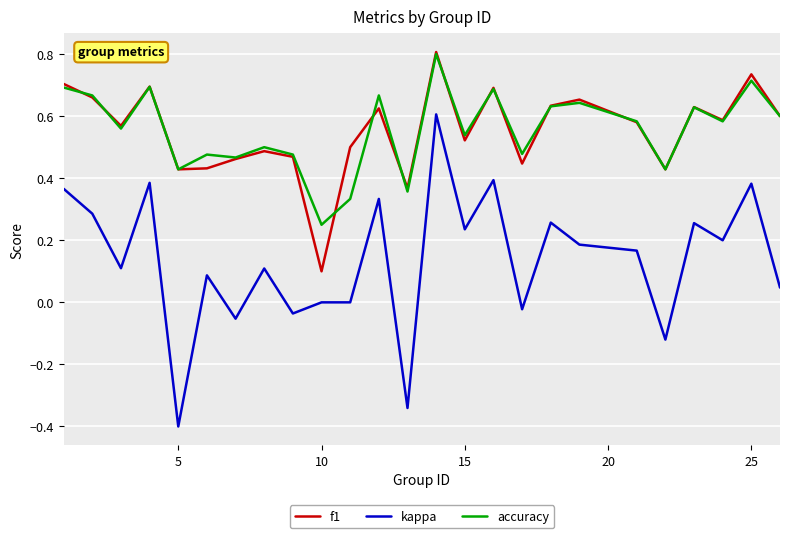

True or false: kappa and f1 intersect in this chart.

False